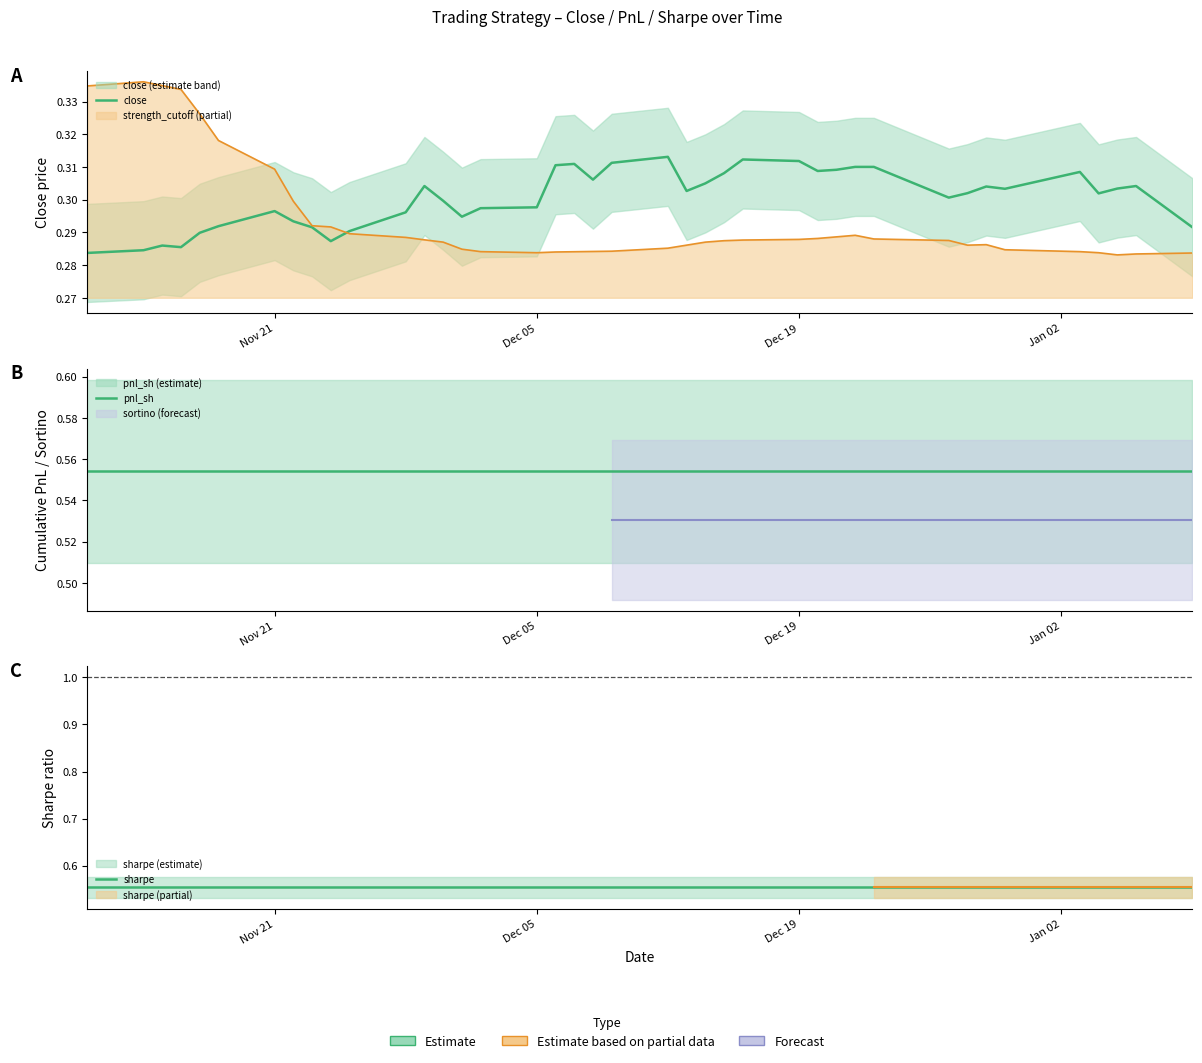

At how many categories does at least one series exceed 0?

40